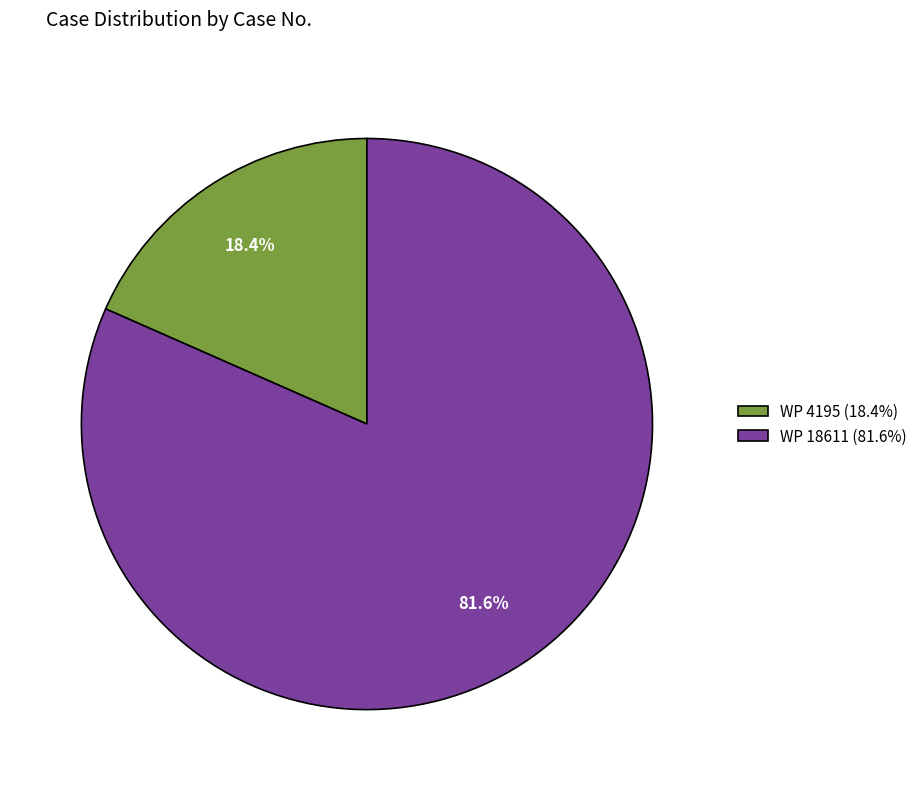

Do WP 18611 and WP 4195 together represent more than half of the pie?

Yes